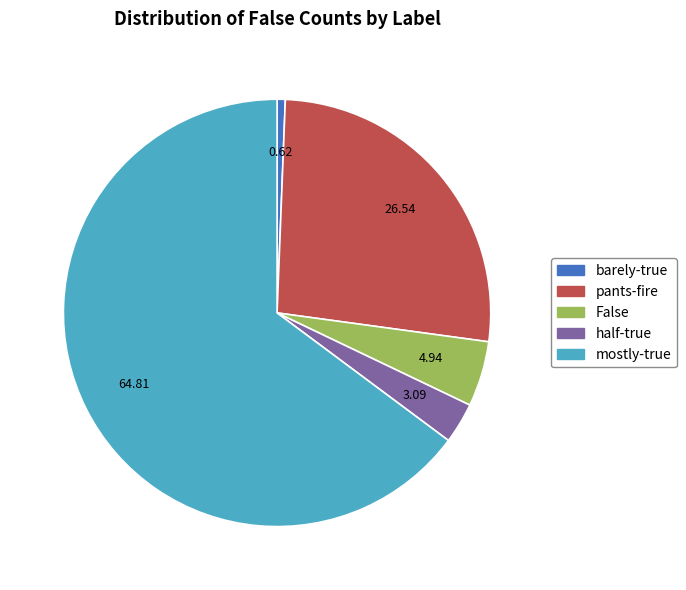

Is there any slice that represents more than half of the pie?

Yes